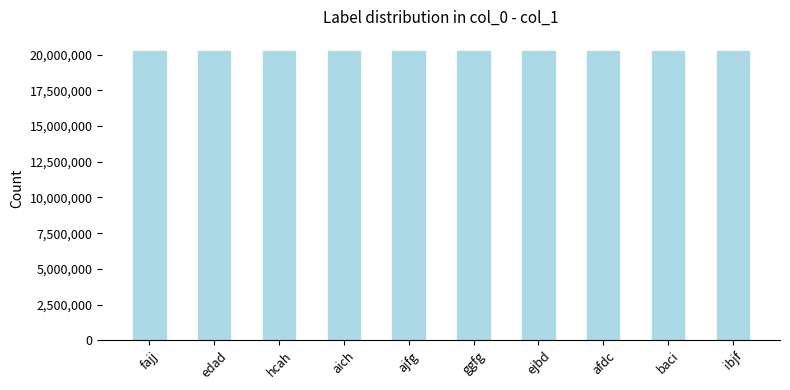

How many categories are shown in the chart?

10